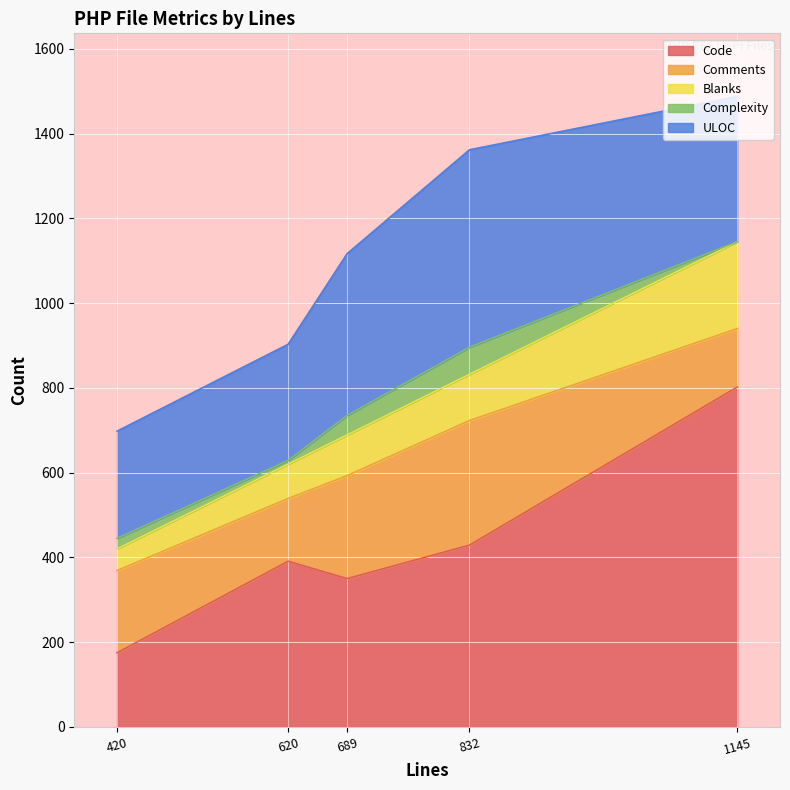

At which category is the sum across all series the highest?

1145